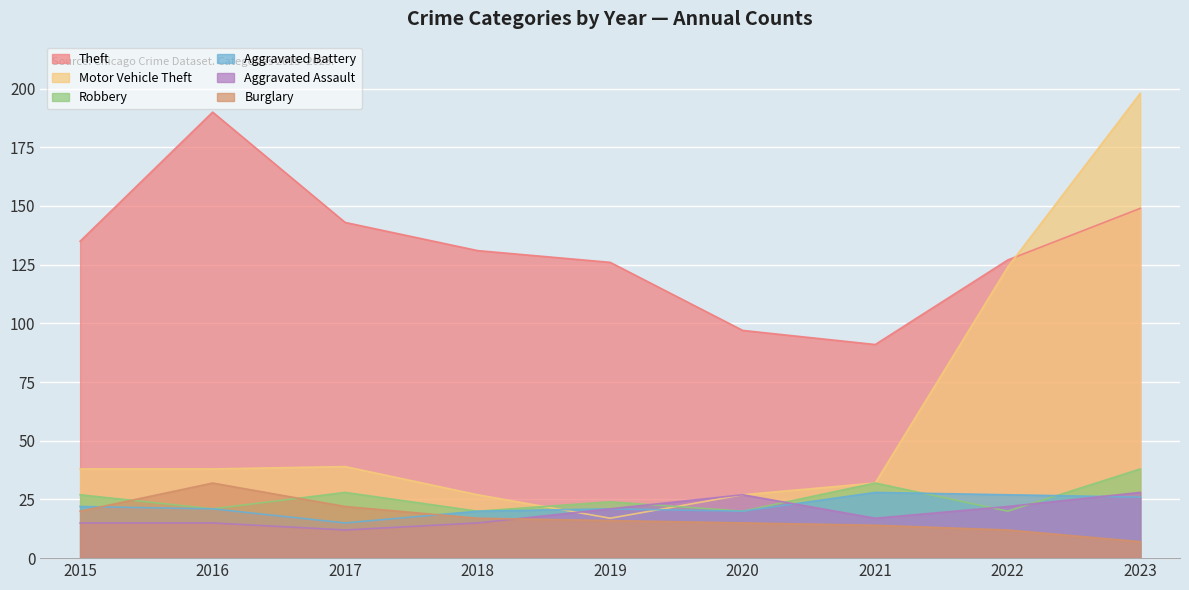

Where does the Burglary series first go above 16?

2015